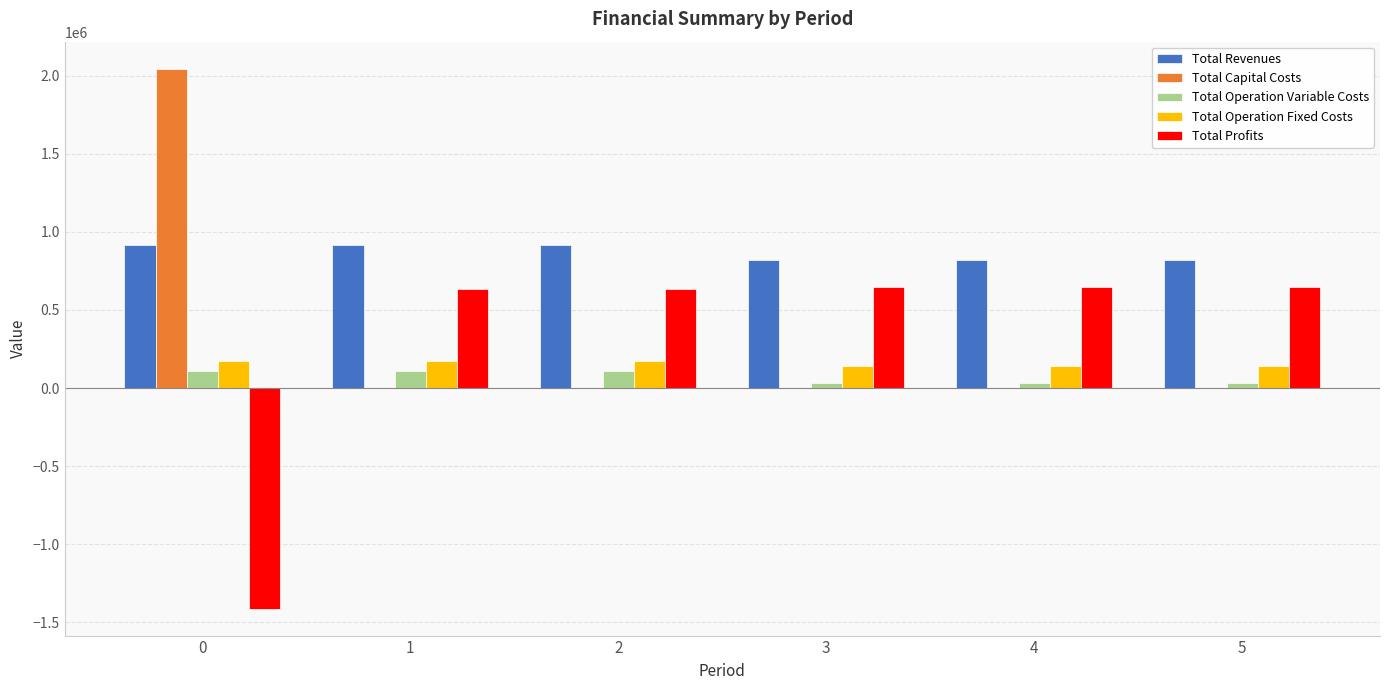

What is the maximum value shown in the chart?

2044699.0